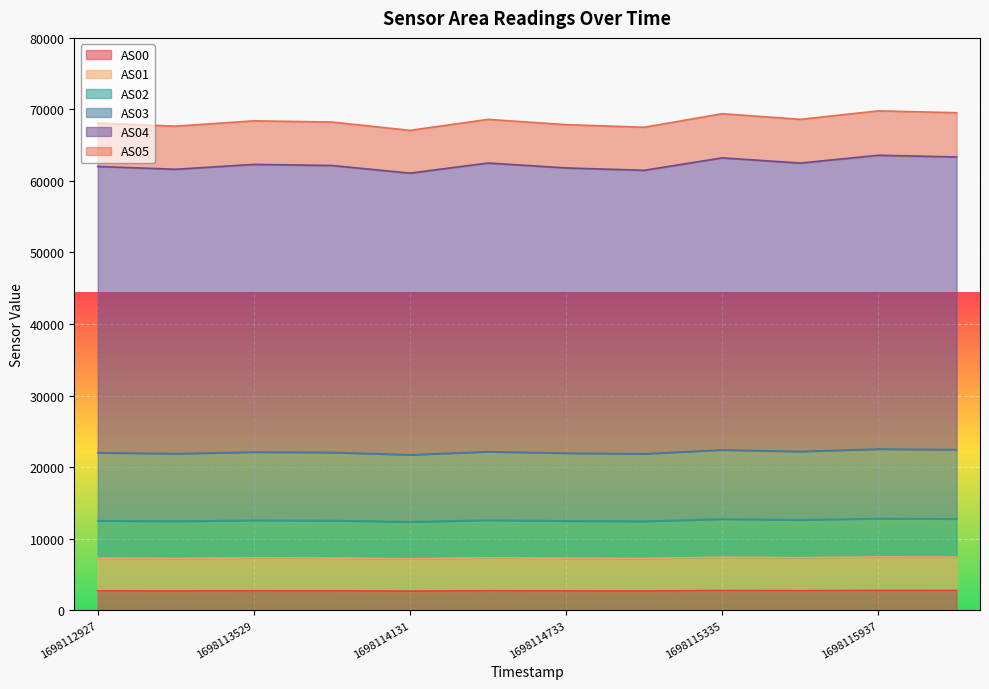

What is the minimum value for AS00?

2655